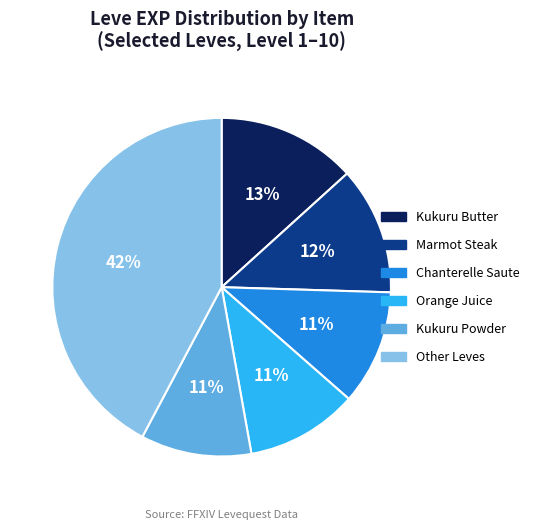

Is there a majority slice in this chart?

No